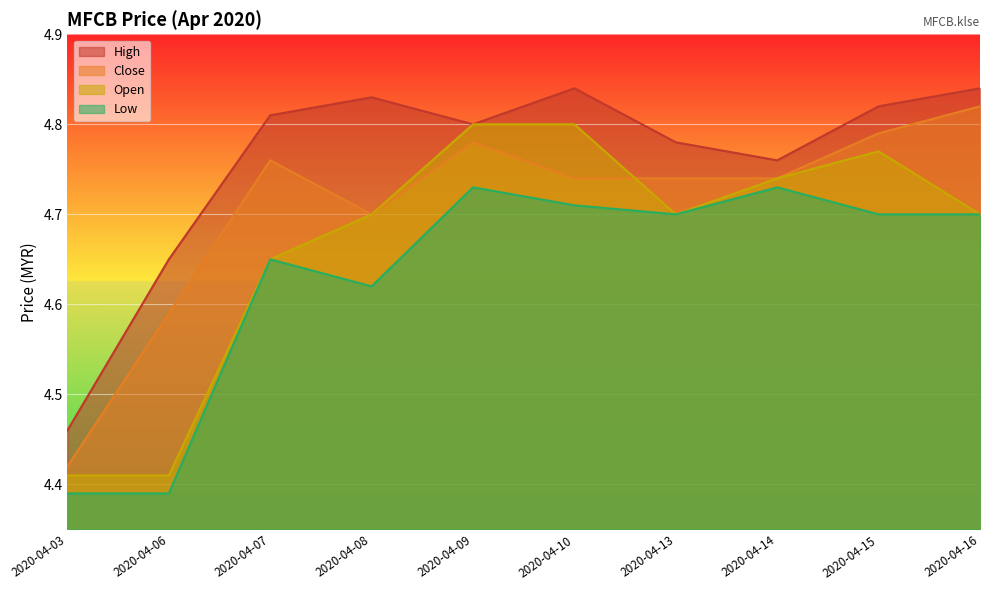

At which category does close reach its first local peak?

2020-04-07